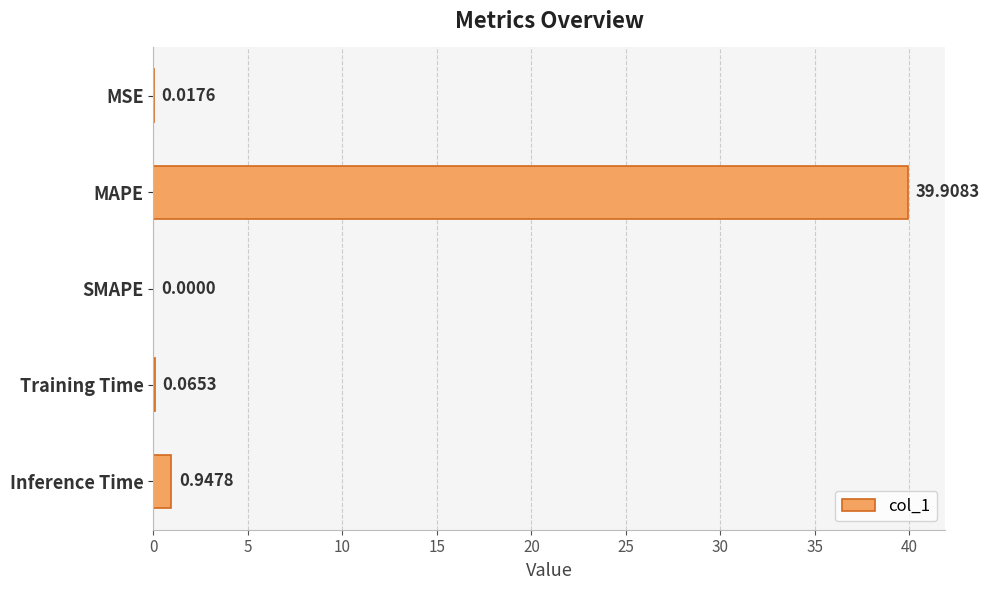

What is the sum of all values?

40.9